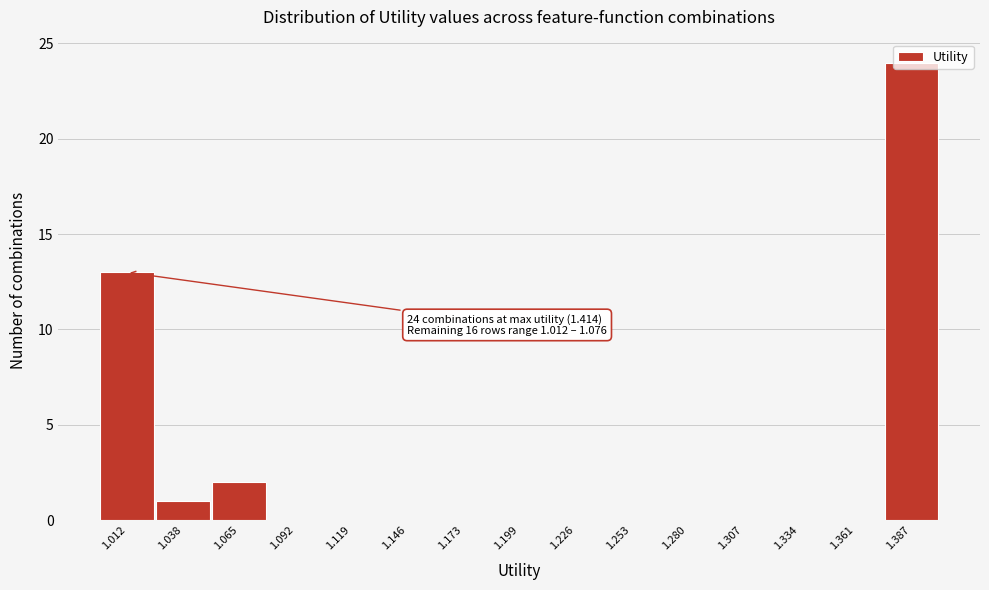

What is the sum of all values?

40